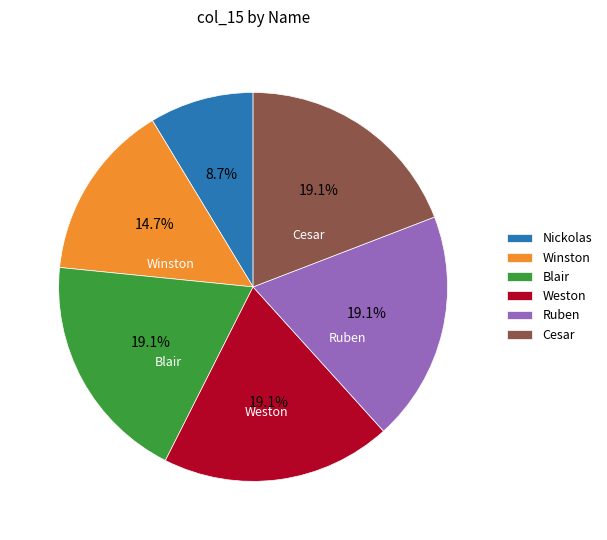

To the nearest percent, what portion does Ruben represent?

19%